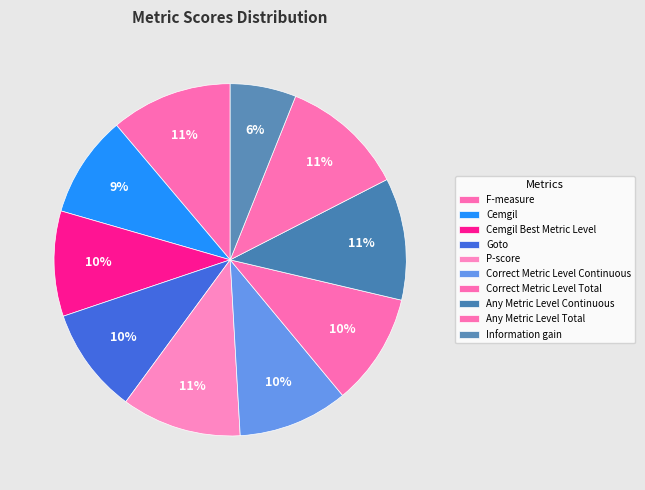

Count the number of slices in the pie.

10